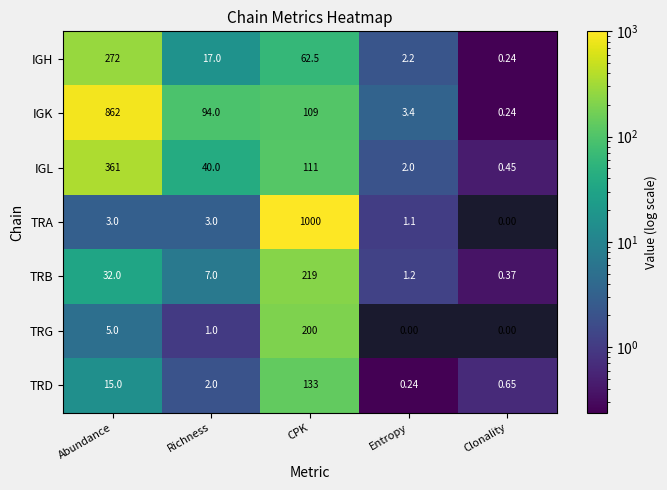

At which category does the chart reach its peak across all series?

CPK